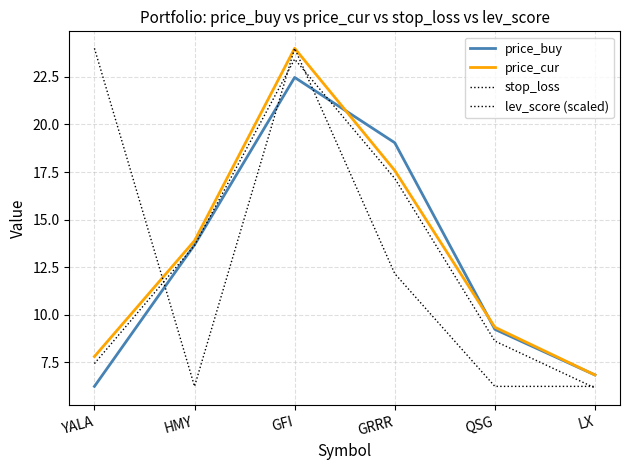

What is the maximum value for lev_score (scaled)?

24.0